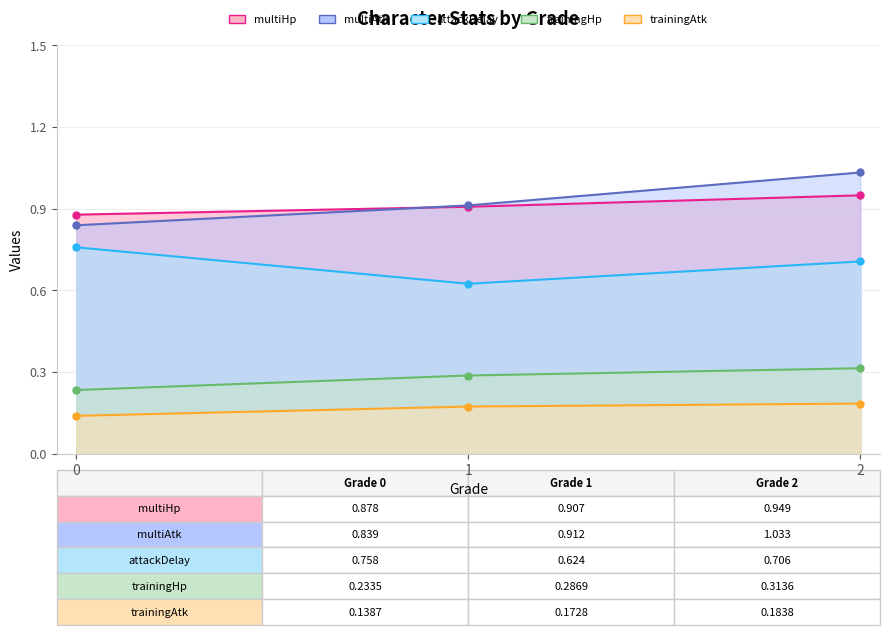

What is the average value of the multiHp series?

0.9